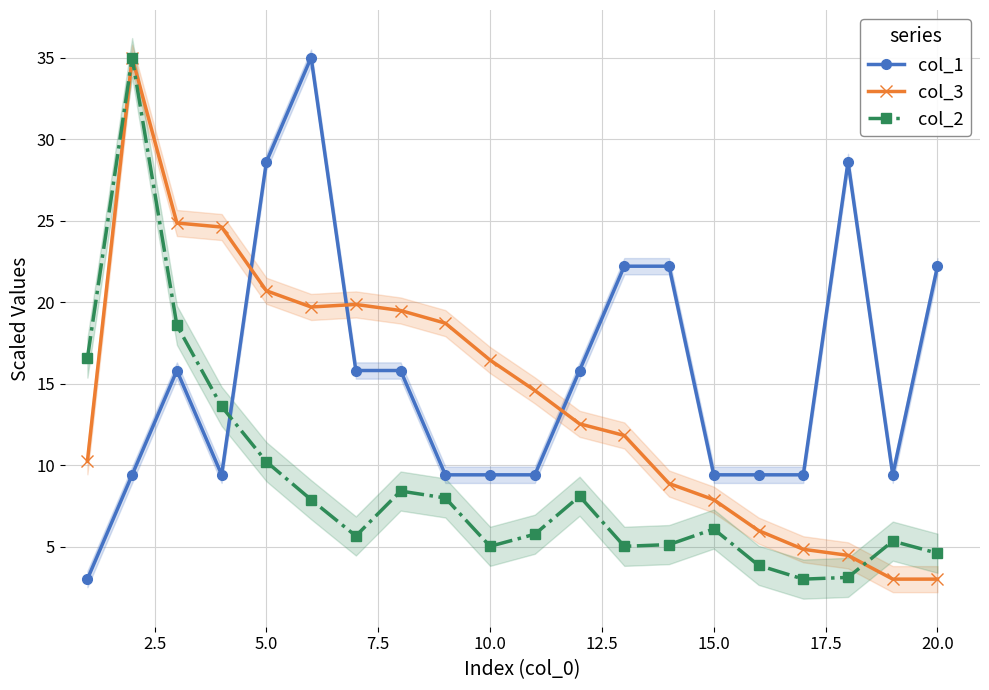

Reading left to right, list all the values displayed in this chart.

col_1: 3.0	9.4	15.8	9.4	28.6	35.0	15.8	15.8	9.4	9.4	9.4	15.8	22.2	22.2	9.4	9.4	9.4	28.6	9.4	22.2
col_3: 10.2	35.0	24.9	24.6	20.7	19.7	19.9	19.5	18.7	16.4	14.6	12.5	11.8	8.9	7.9	6.0	4.8	4.5	3.0	3.0
col_2: 16.6	35.0	18.6	13.6	10.2	7.9	5.6	8.4	8.0	5.0	5.8	8.1	5.0	5.1	6.1	3.8	3.0	3.1	5.3	4.6